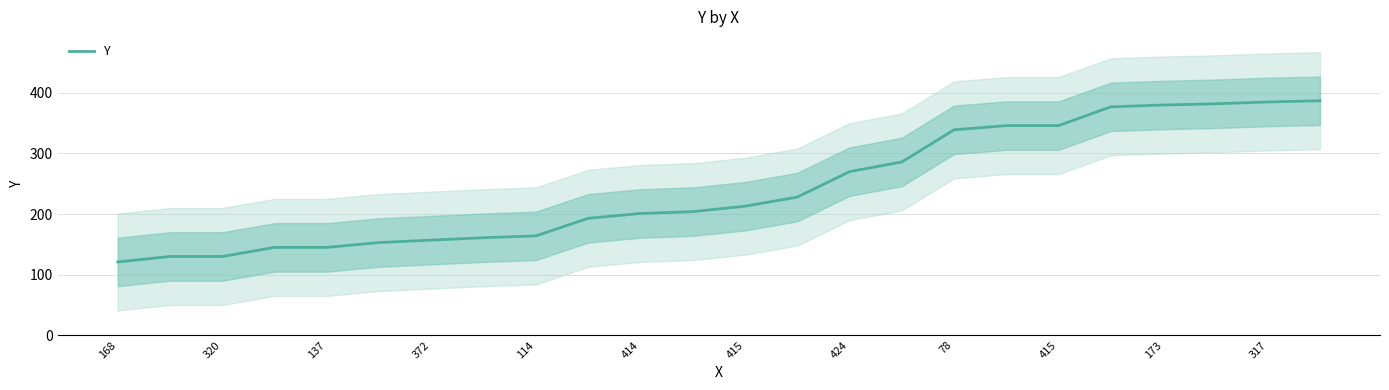

What is the ratio of the value at 12 to the value at 414?

1.4